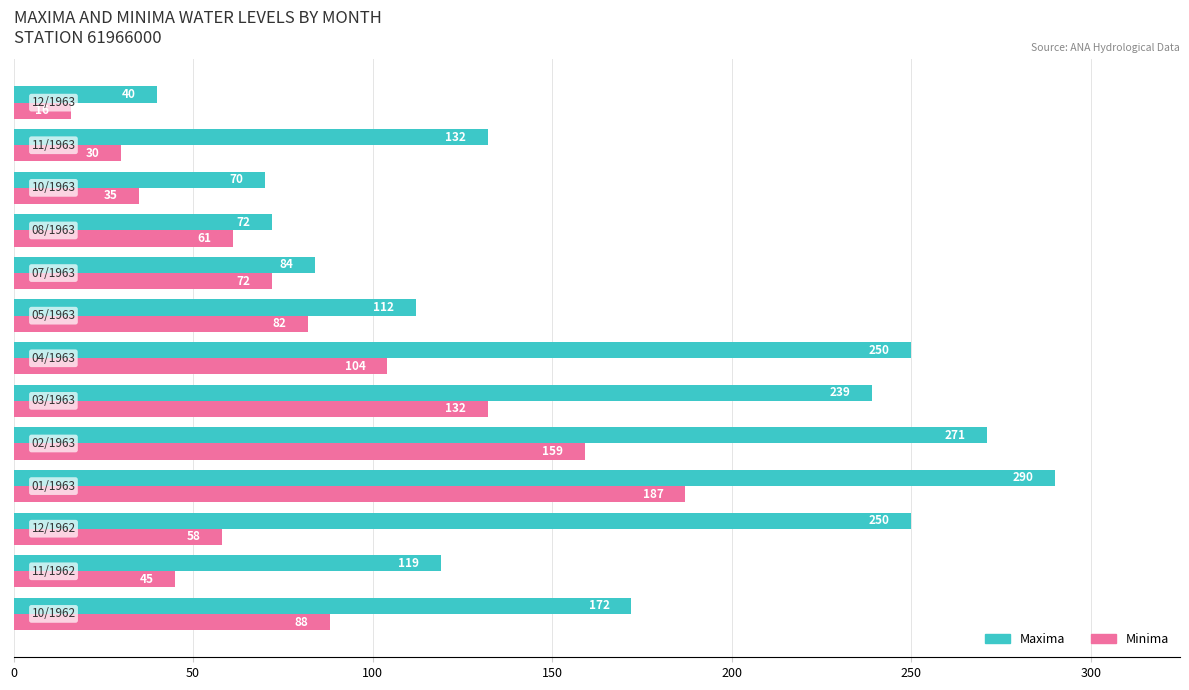

List the series in order of their overall mean, lowest first.

Minima, Maxima